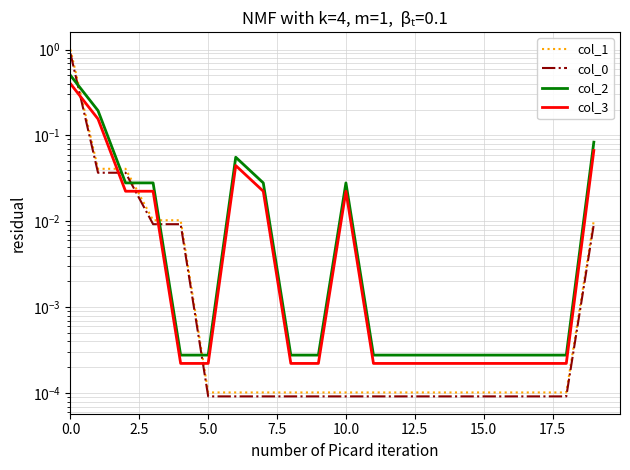

Which has a higher value, 11 or 12?

11